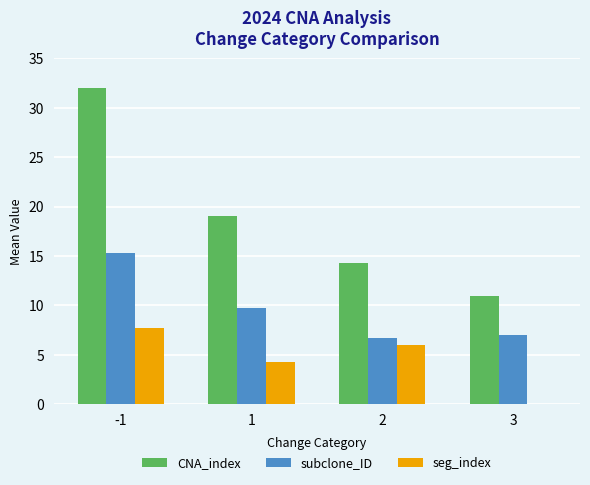

The value of subclone_ID at 2 is 11.2. True or false?

False